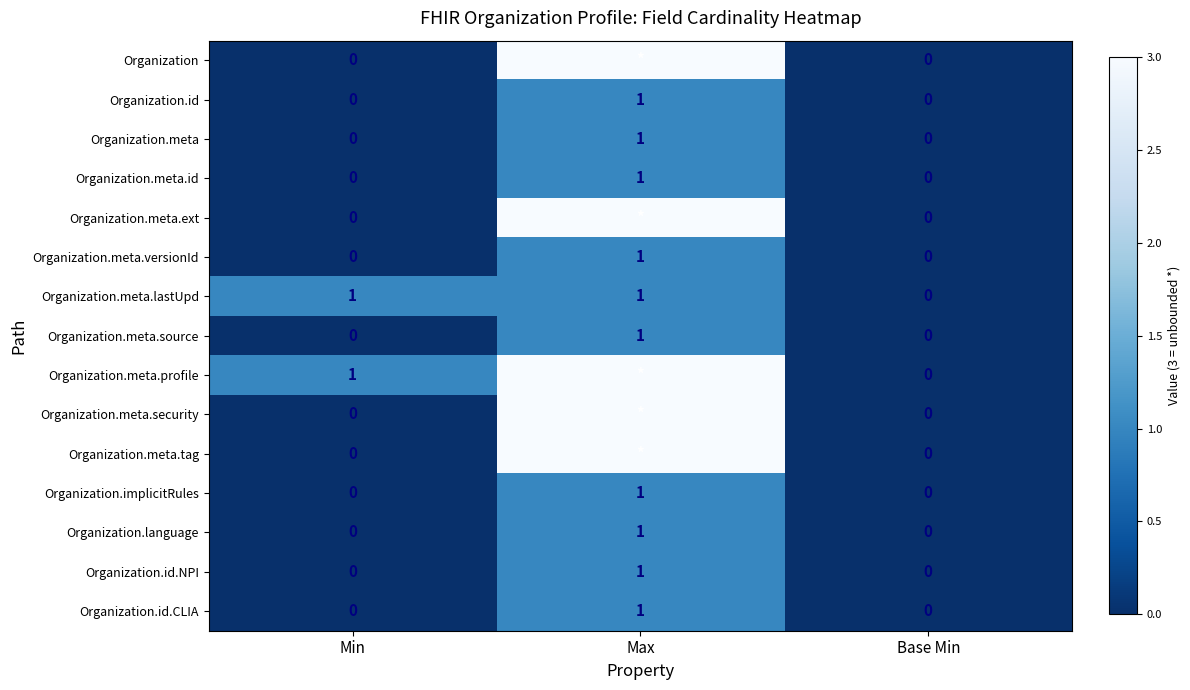

The Organization.id.CLIA series shows 0 at Base Min. True or false?

True